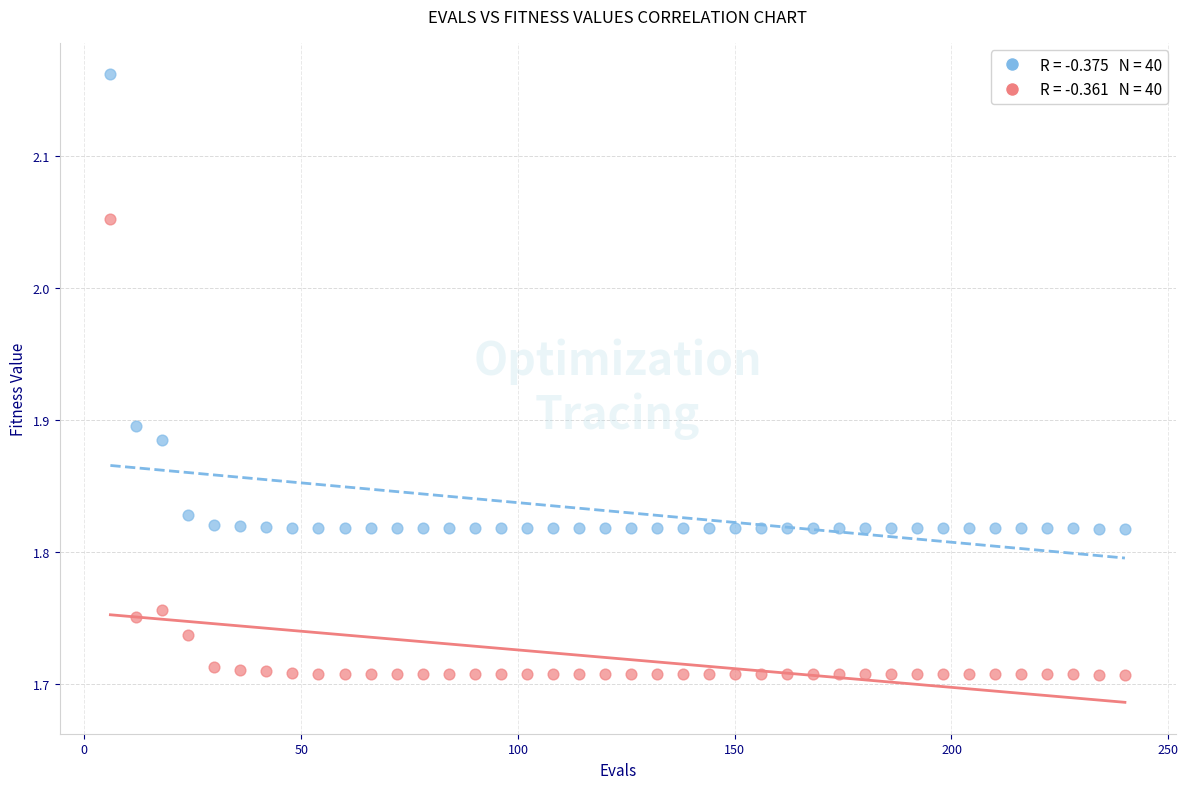

Across all data points, what is the range of Y values (max minus min)?

0.5